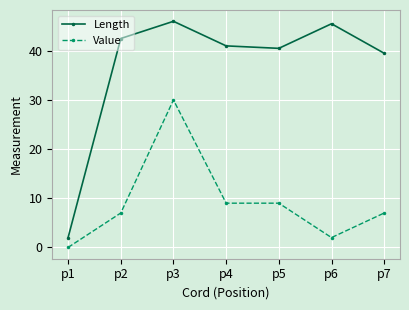

Reading right to left, list all the values displayed in this chart.

Length: p7=39.5	p6=45.5	p5=40.5	p4=41.0	p3=46.0	p2=42.5	p1=2.0
Value: p7=7.0	p6=2.0	p5=9.0	p4=9.0	p3=30.0	p2=7.0	p1=0.0